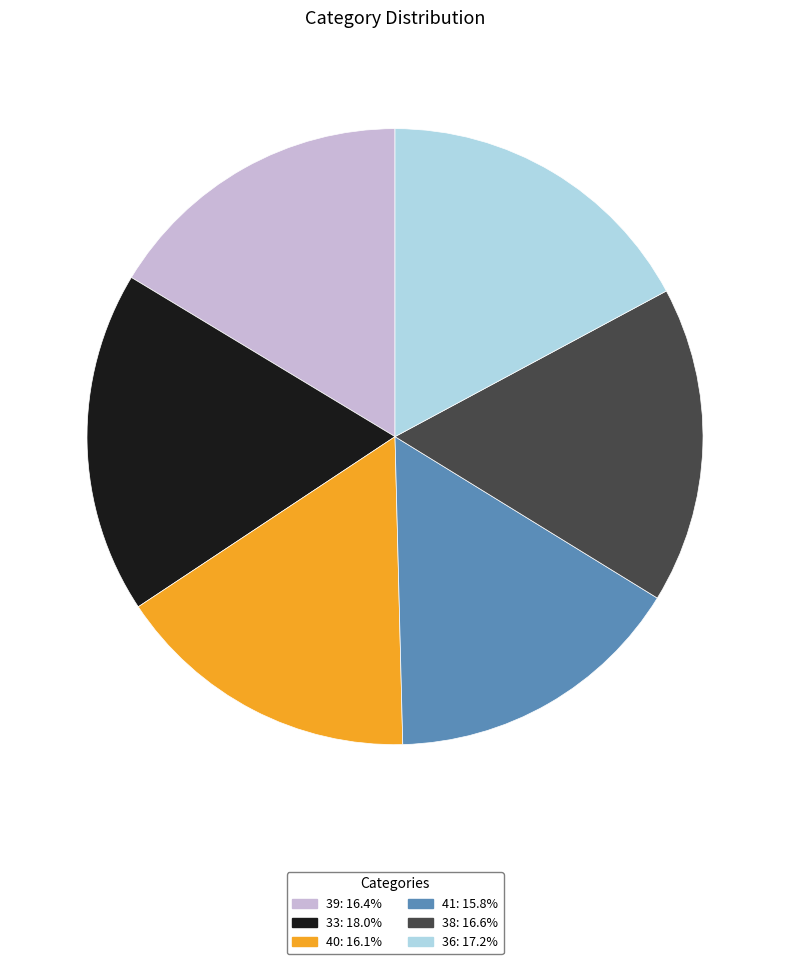

Approximately how many times larger is the value at 40: 16.1% compared to 41: 15.8%?

1.0